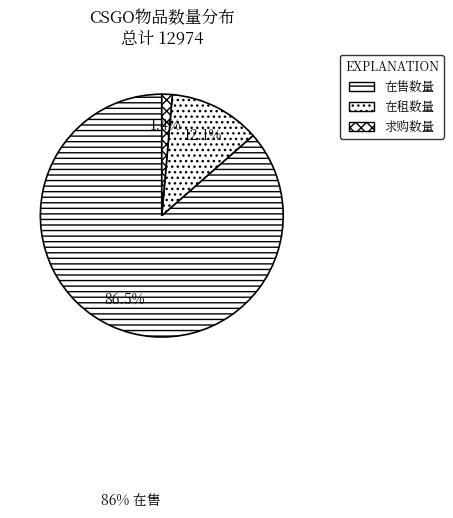

Which category has the biggest portion of the pie?

在售数量